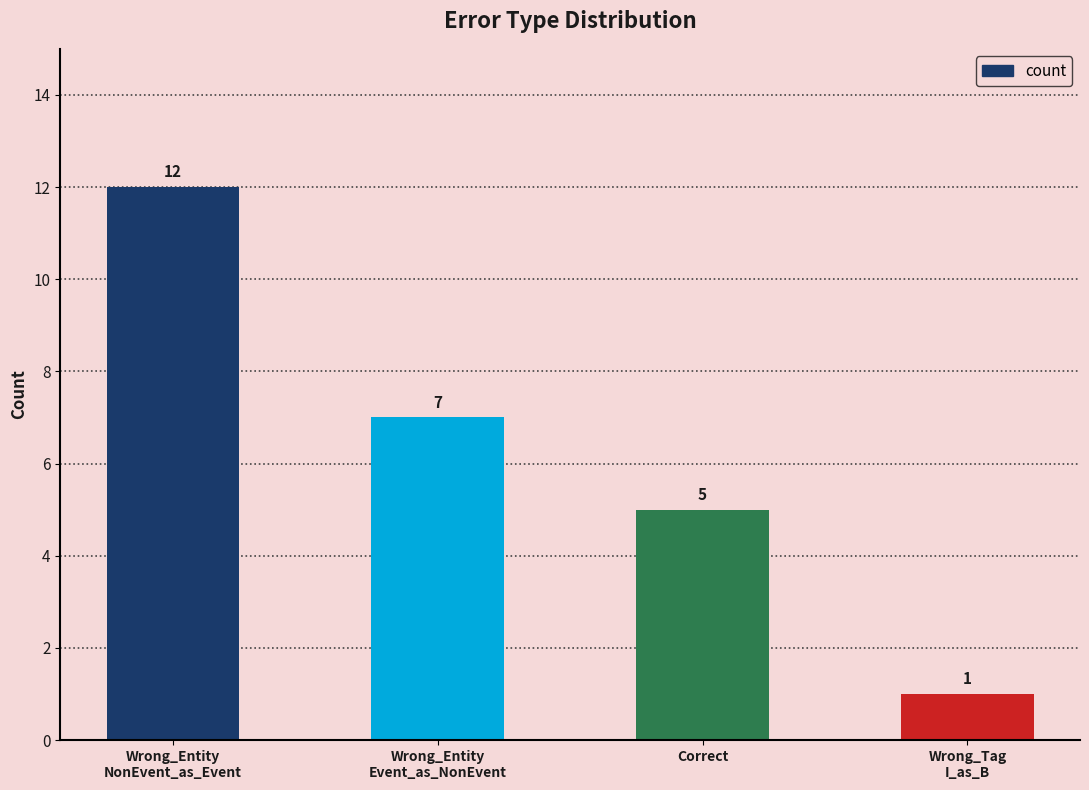

Which has a higher value, Wrong_Entity
NonEvent_as_Event or Wrong_Entity
Event_as_NonEvent?

Wrong_Entity
NonEvent_as_Event